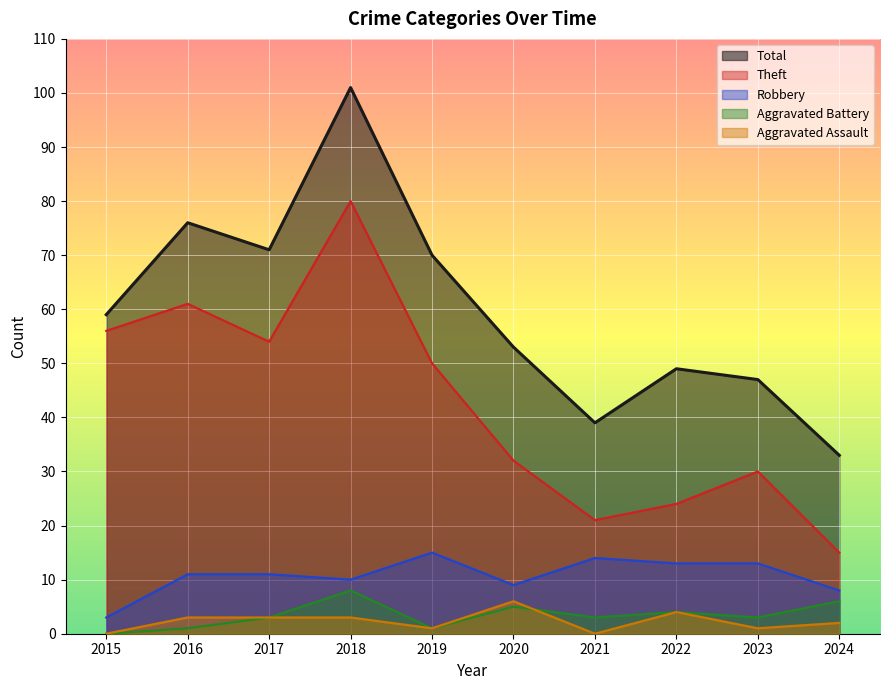

Which label corresponds to the smallest value in the chart?

2015